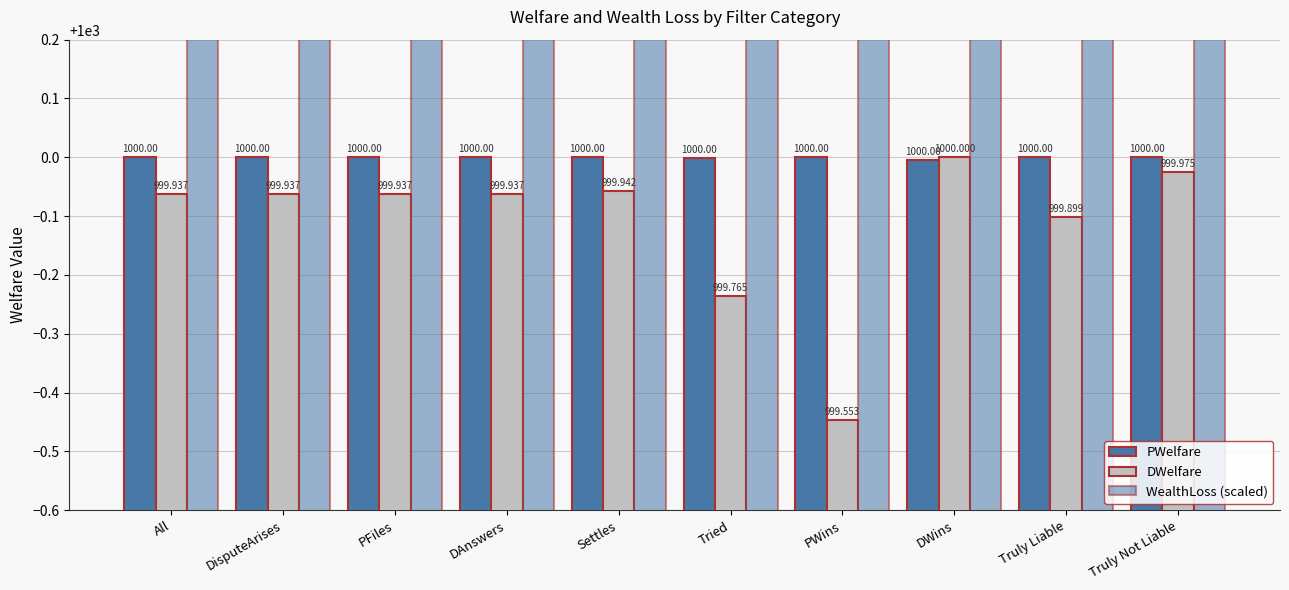

At which label does PWelfare reach its peak?

All